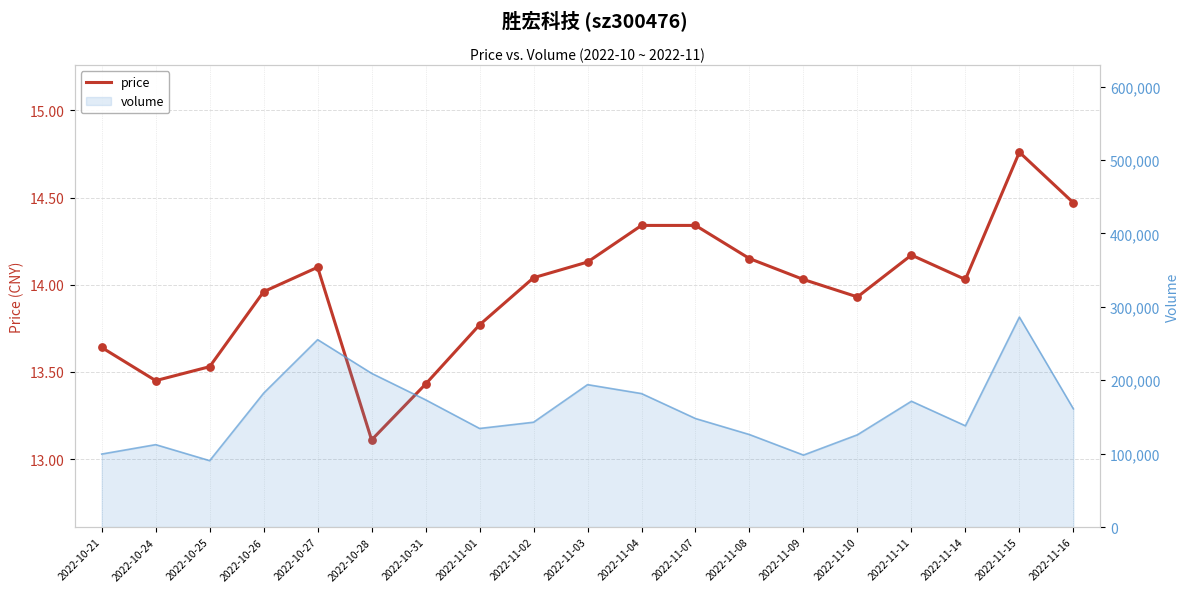

Approximately how many times larger is the value at 2022-10-24 compared to 2022-11-07?

0.9